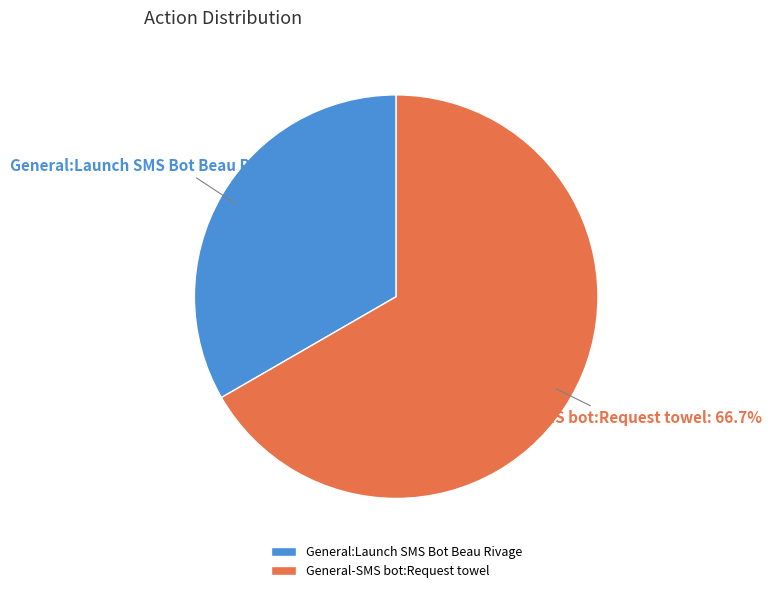

Which has a higher value, General-SMS bot:Request towel or General:Launch SMS Bot Beau Rivage?

General-SMS bot:Request towel